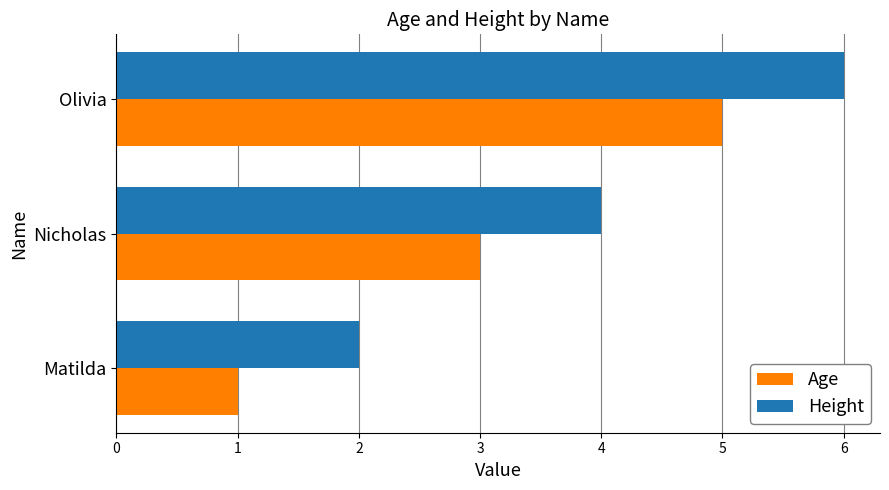

What is the difference between the maximum and minimum values in the Height series?

4